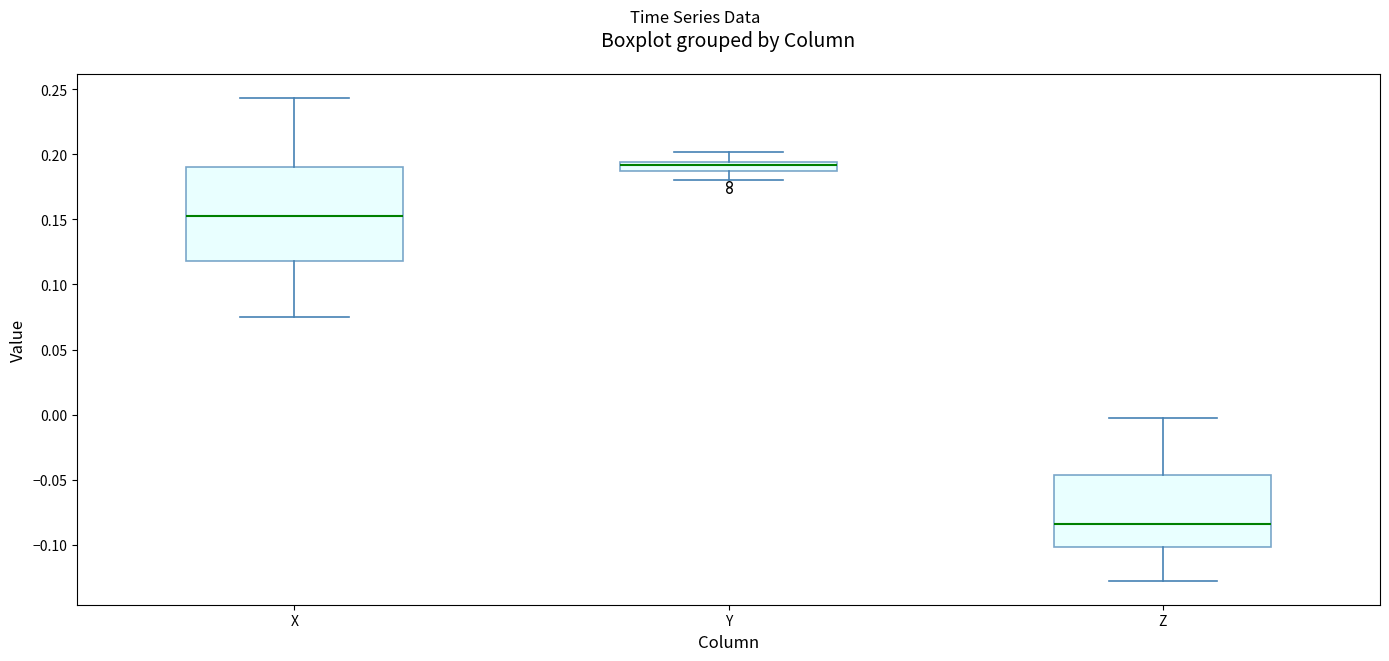

Which box is the tallest, from its lower edge to its upper edge?

X